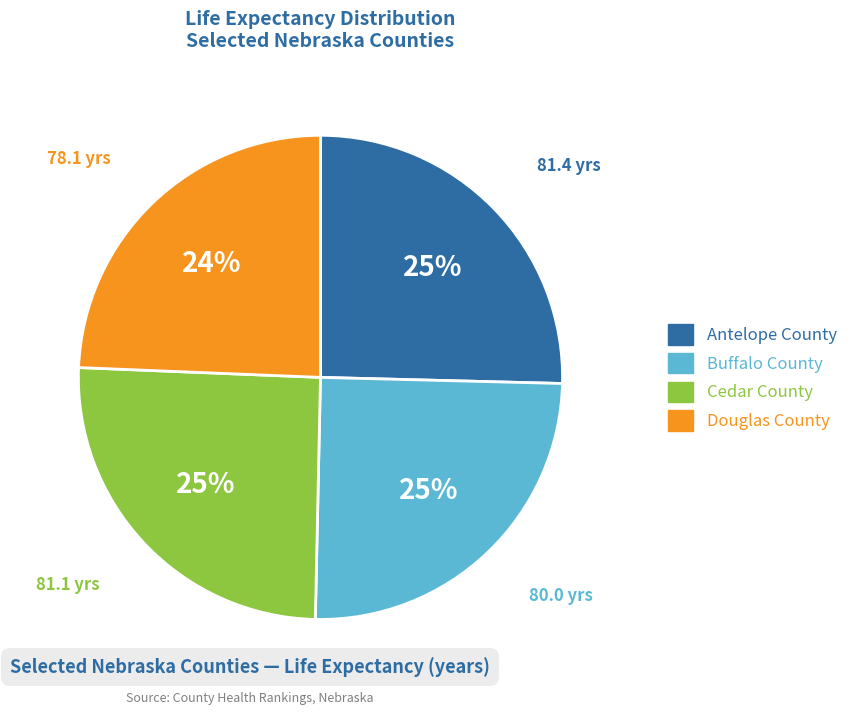

Is the sum of Cedar County and Buffalo County greater than half?

Yes